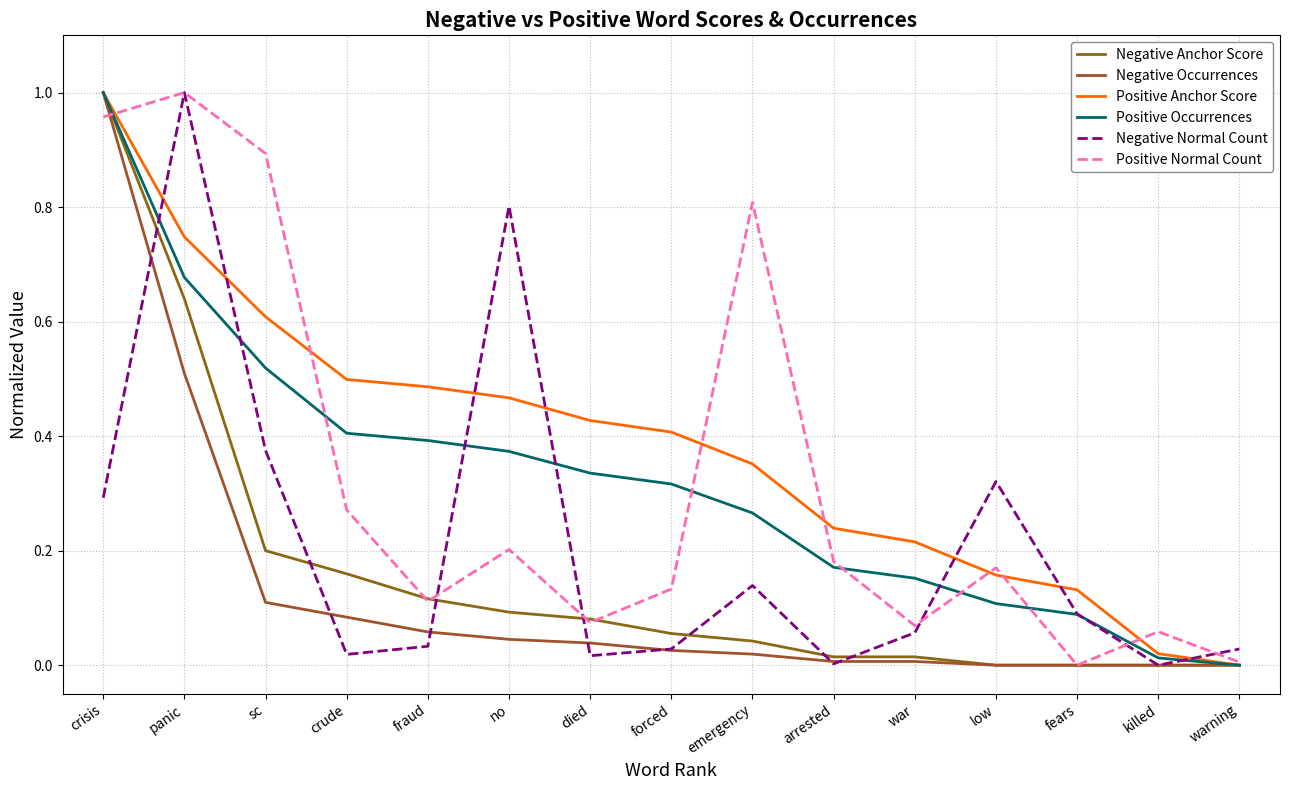

Reading right to left, transcribe all the data shown in this chart.

Negative Anchor Score: 0.0	0.0	0.0	0.0	0.0	0.0	0.0	0.1	0.1	0.1	0.1	0.2	0.2	0.6	1.0
Negative Occurrences: 0.0	0.0	0.0	0.0	0.0	0.0	0.0	0.0	0.0	0.0	0.1	0.1	0.1	0.5	1.0
Positive Anchor Score: 0.0	0.0	0.1	0.2	0.2	0.2	0.4	0.4	0.4	0.5	0.5	0.5	0.6	0.7	1.0
Positive Occurrences: 0.0	0.0	0.1	0.1	0.2	0.2	0.3	0.3	0.3	0.4	0.4	0.4	0.5	0.7	1.0
Negative Normal Count: 0.0	0.0	0.1	0.3	0.1	0.0	0.1	0.0	0.0	0.8	0.0	0.0	0.4	1.0	0.3
Positive Normal Count: 0.0	0.1	0.0	0.2	0.1	0.2	0.8	0.1	0.1	0.2	0.1	0.3	0.9	1.0	1.0